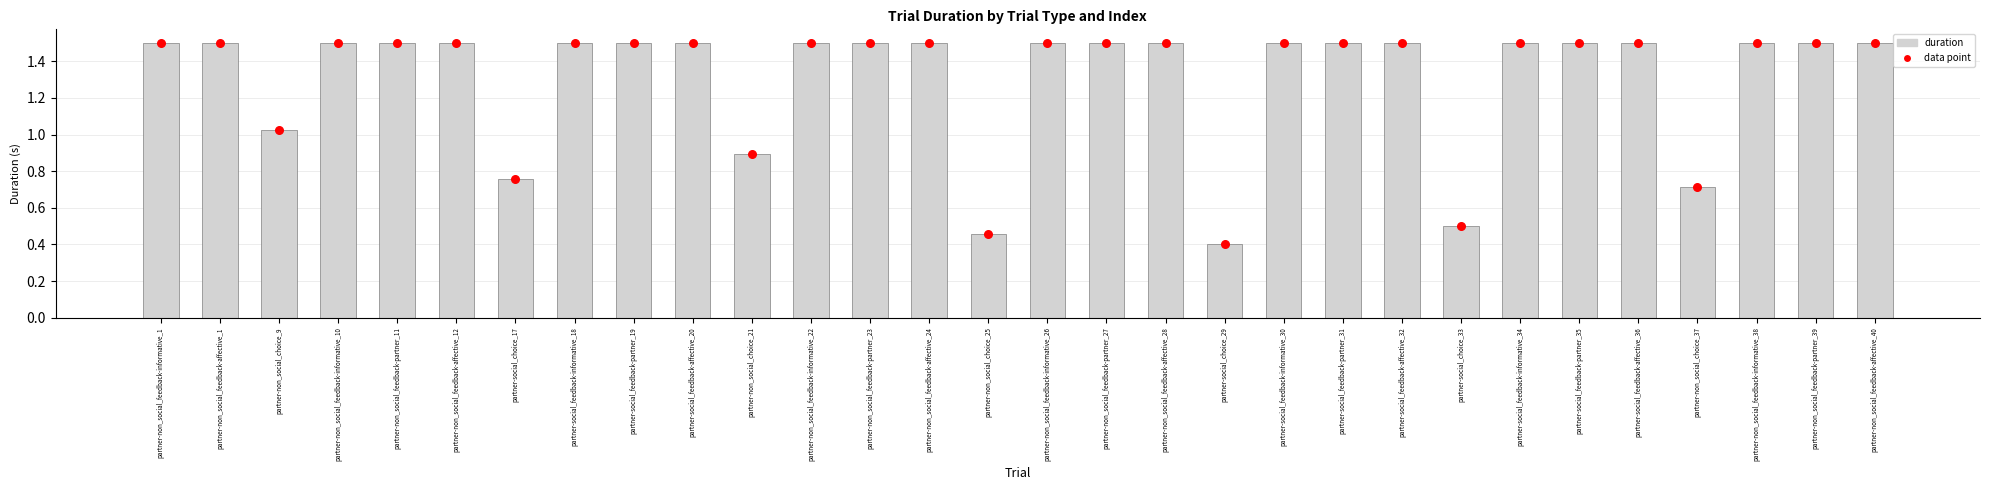

What is the ratio of the value at partner-non_social_feedback-affective_28 to the value at partner-non_social_feedback-affective_40?

1.0